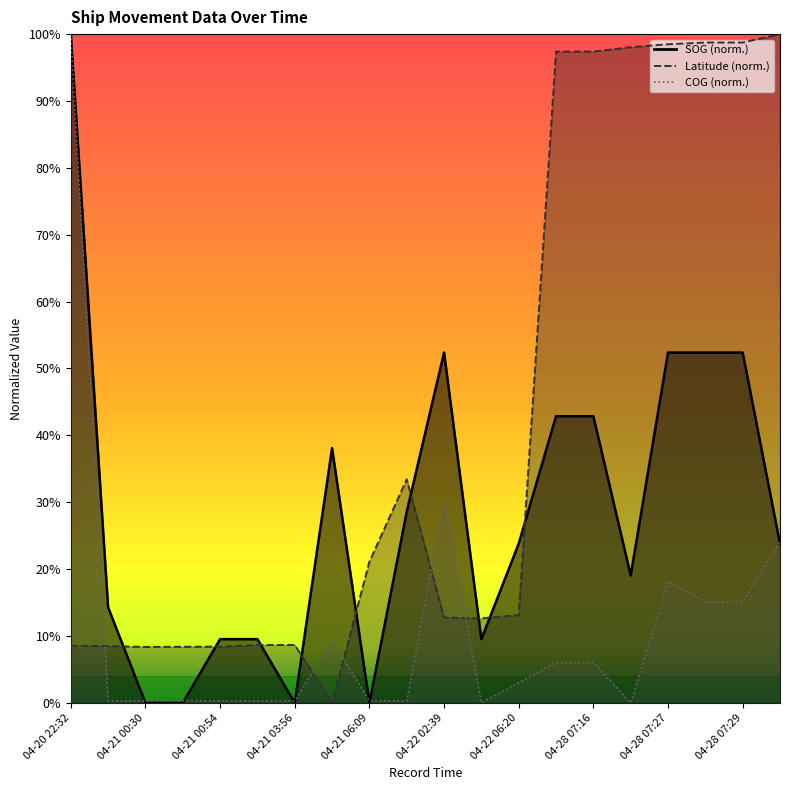

What is the sum of the COG values at 04-22 02:39 and 04-28 07:27?

48.3